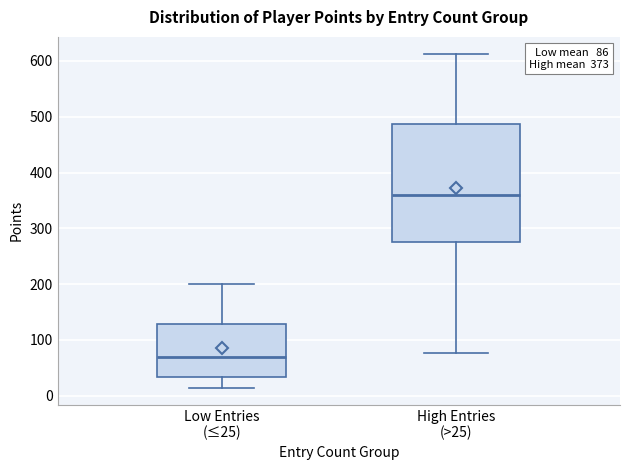

Which box has the lowest median line?

Low Entries (≤25)